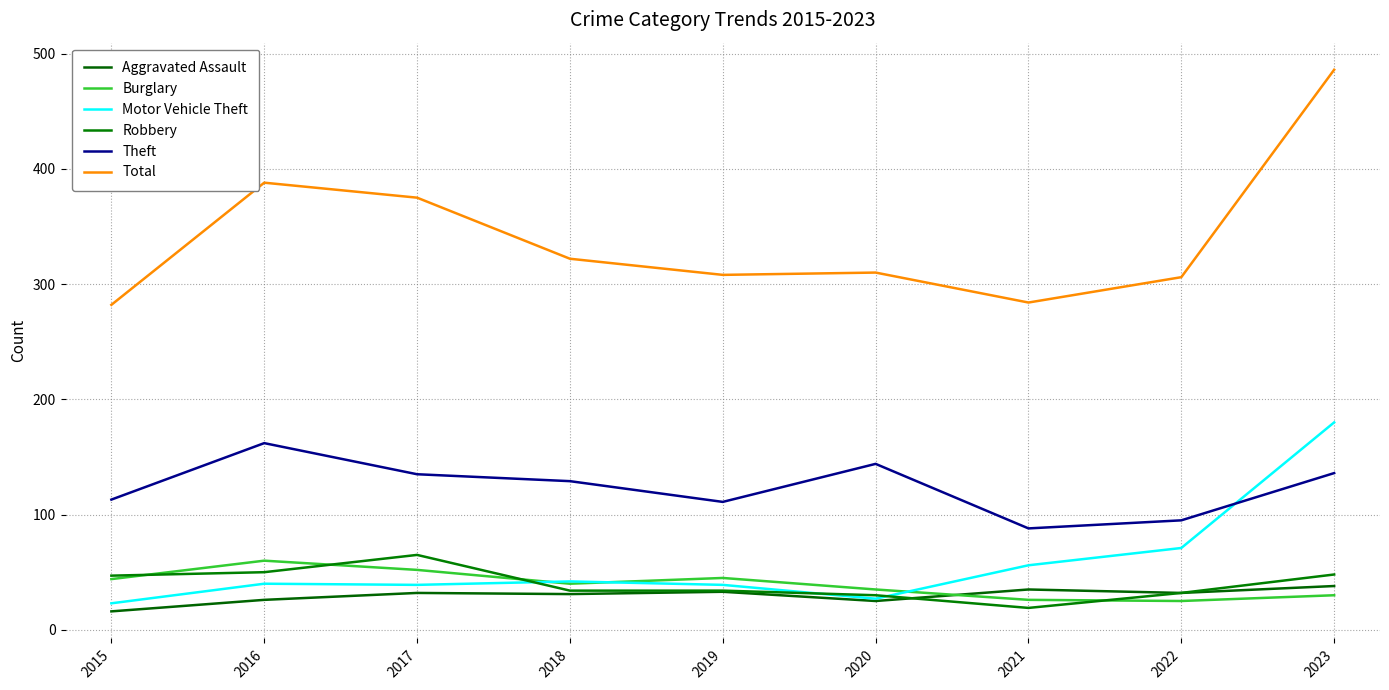

Which has a higher value, 2022 or 2017?

2022